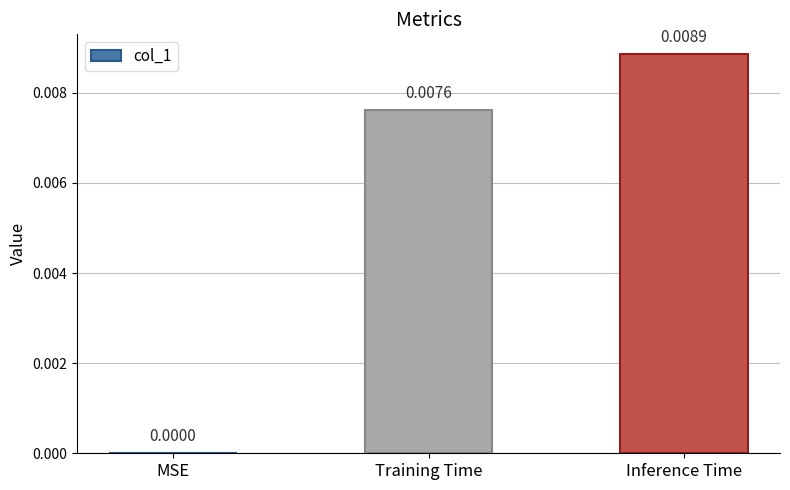

Which category has the highest value across all series?

Inference Time